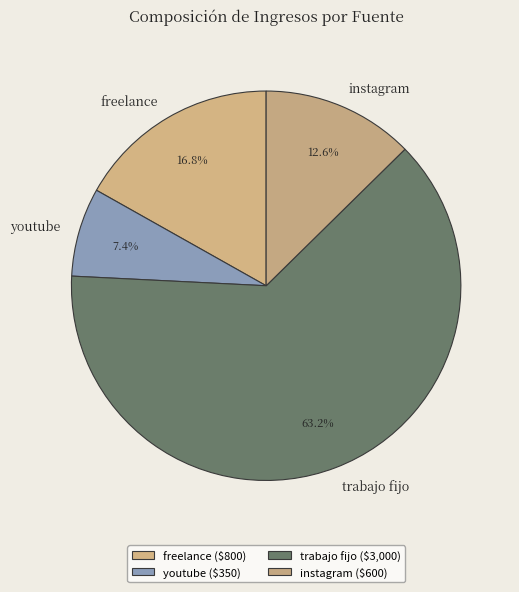

What percentage is the youtube slice, to the nearest percent?

7%